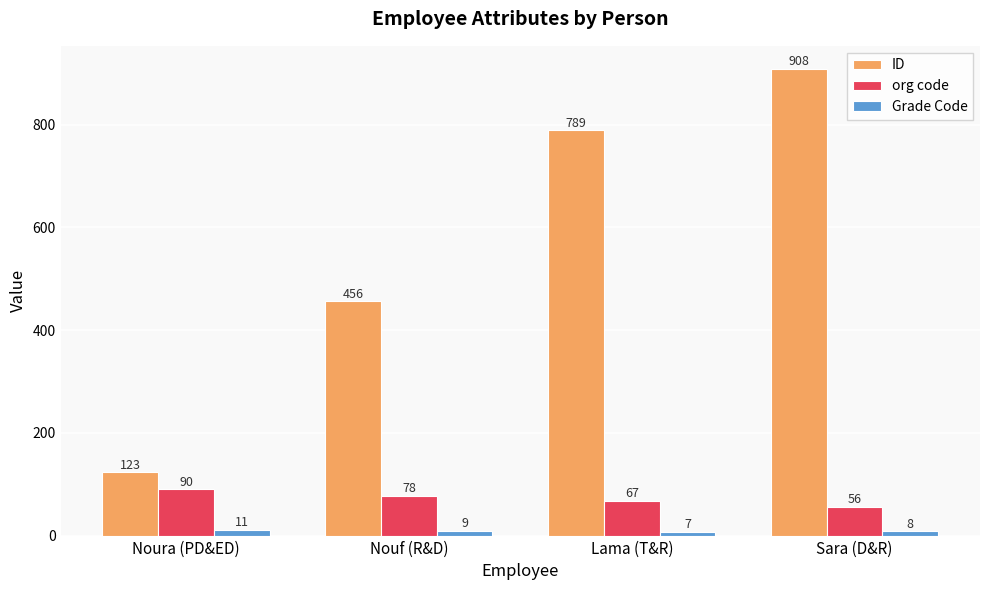

The org code series shows 56 at Sara (D&R). True or false?

True